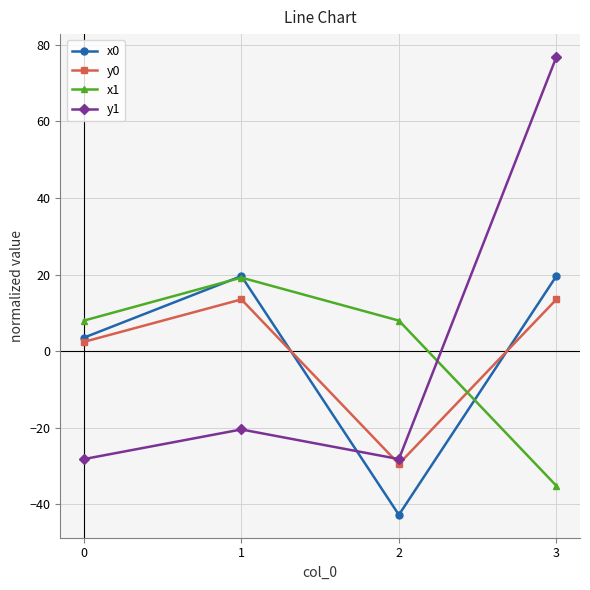

Reading left to right, what are all the values shown in this chart?

x0: 3.5	19.6	-42.7	19.6
y0: 2.4	13.5	-29.4	13.5
x1: 8.0	19.2	8.0	-35.1
y1: -28.2	-20.4	-28.2	76.8